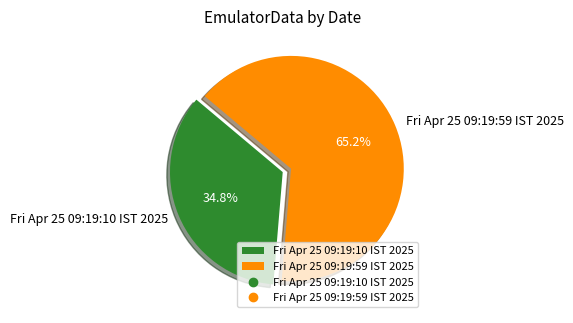

Is there a majority slice in this chart?

Yes